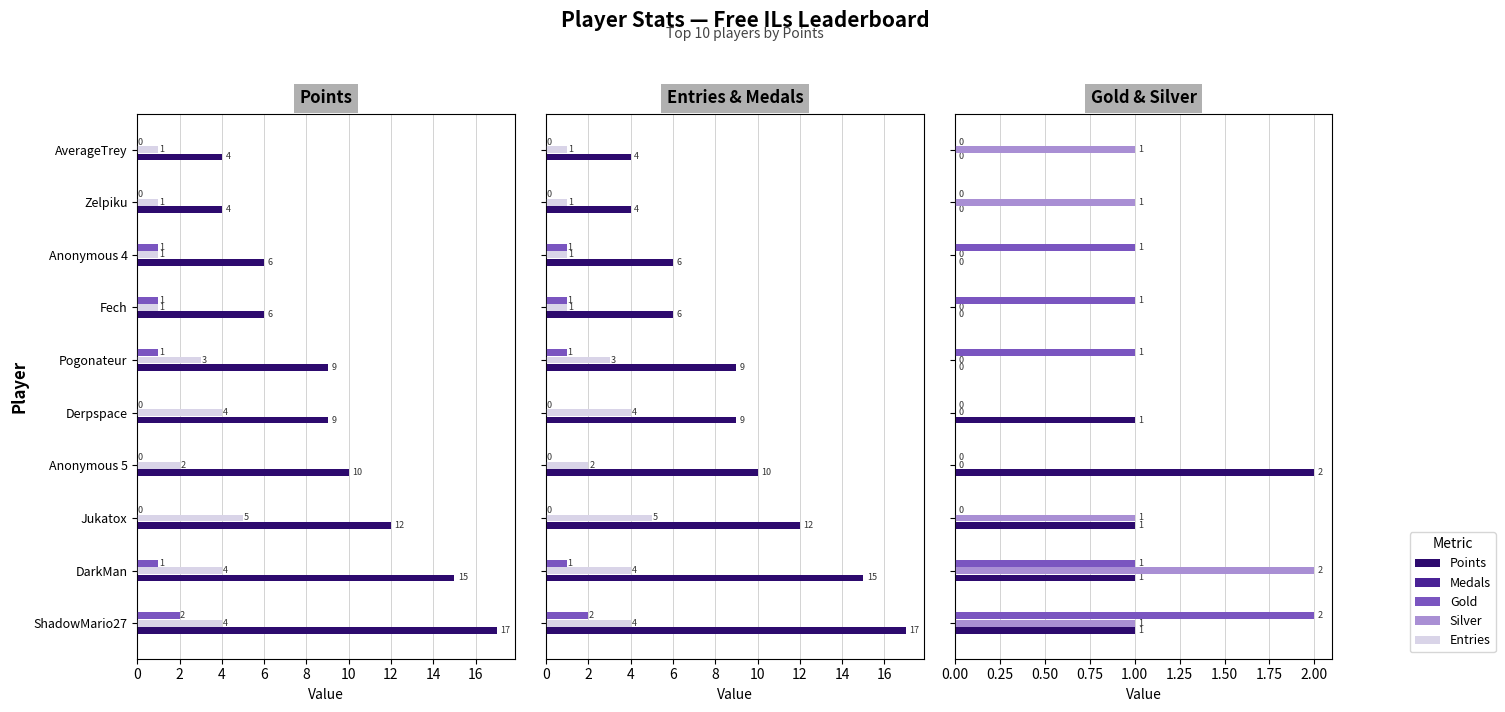

Which series has the largest total across all categories?

Points